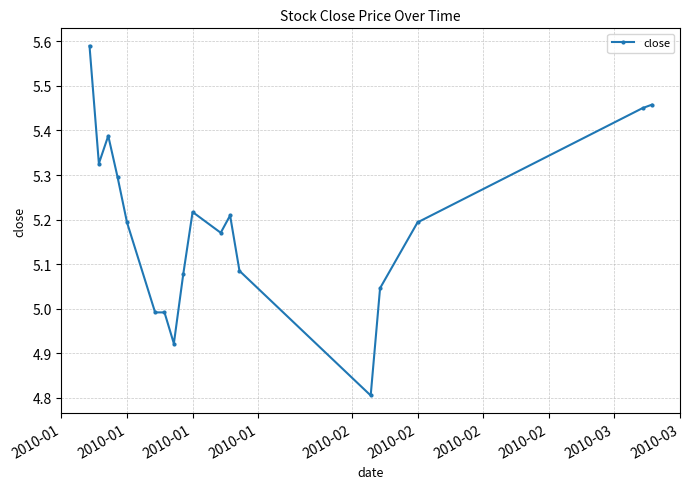

How many distinct data groups are displayed?

1